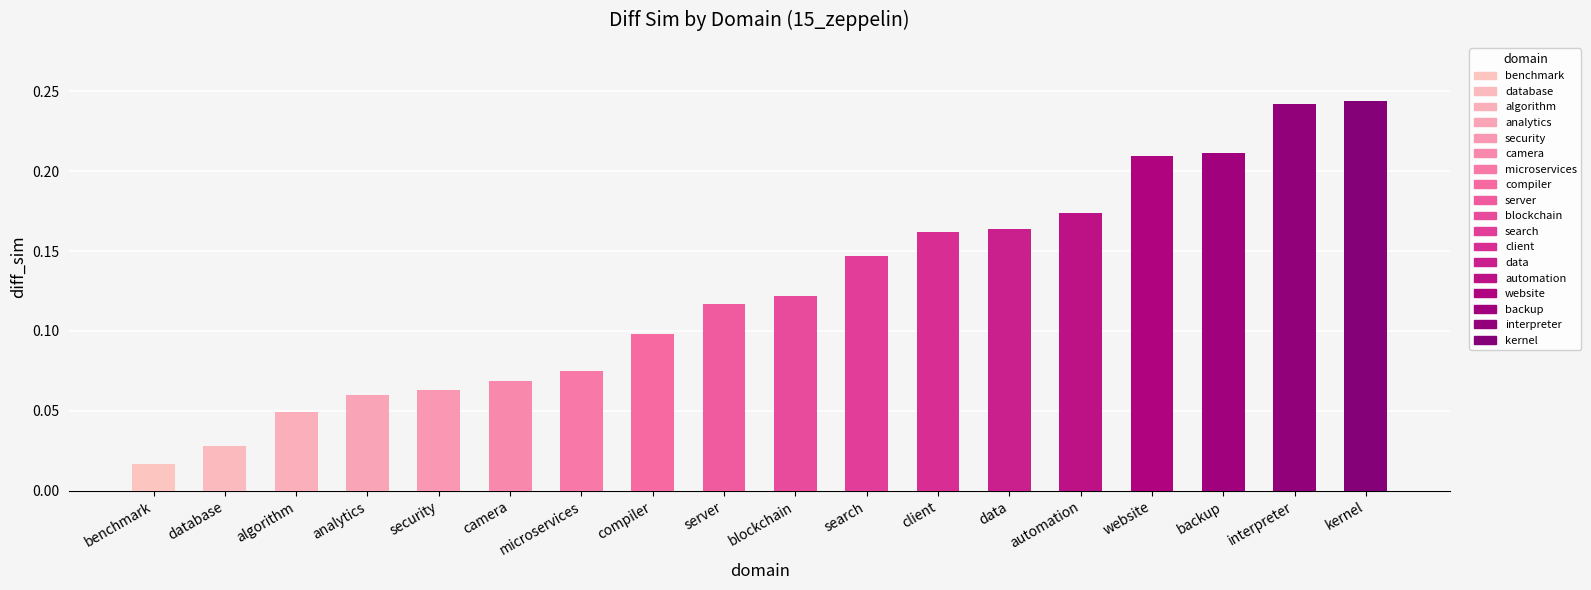

What is the label of the 13th bar from the left?

data